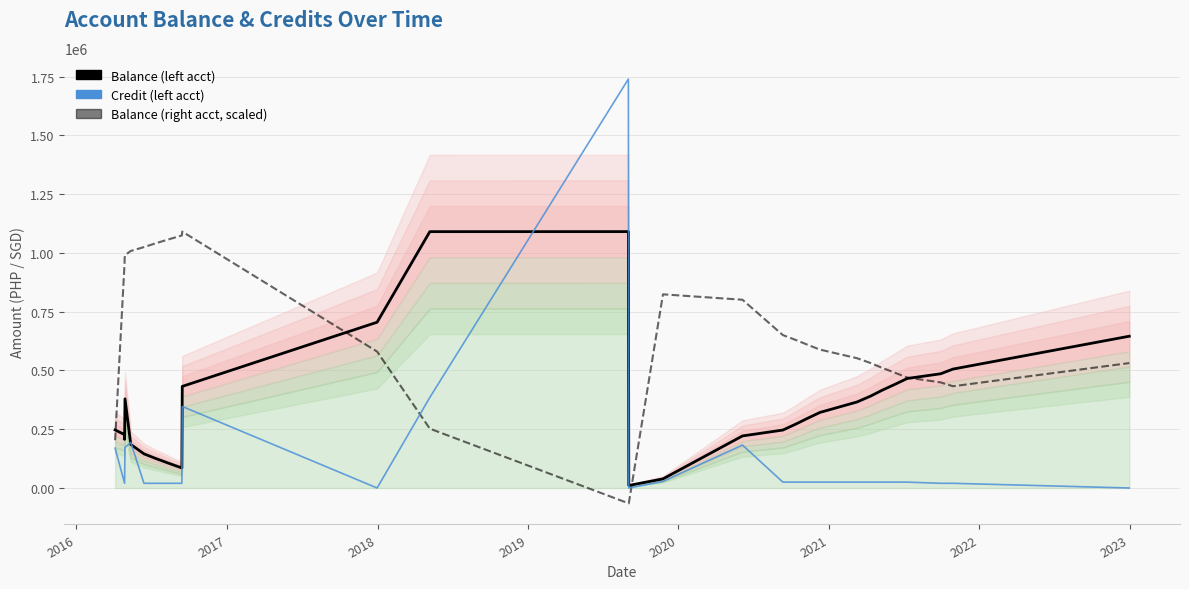

Is the value of Credit (left acct) at 21 greater than the value of Balance (left acct) at 2017?

No